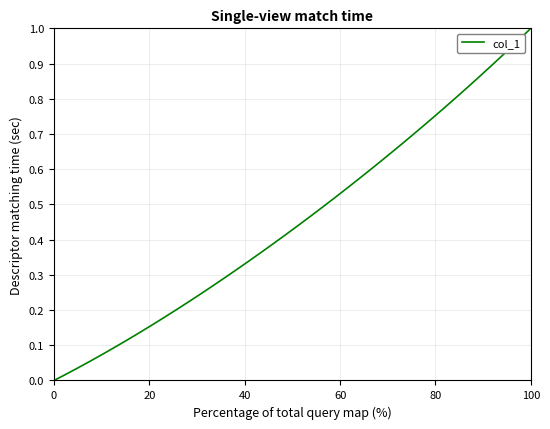

What is the value of the 16th point from the left?

0.3